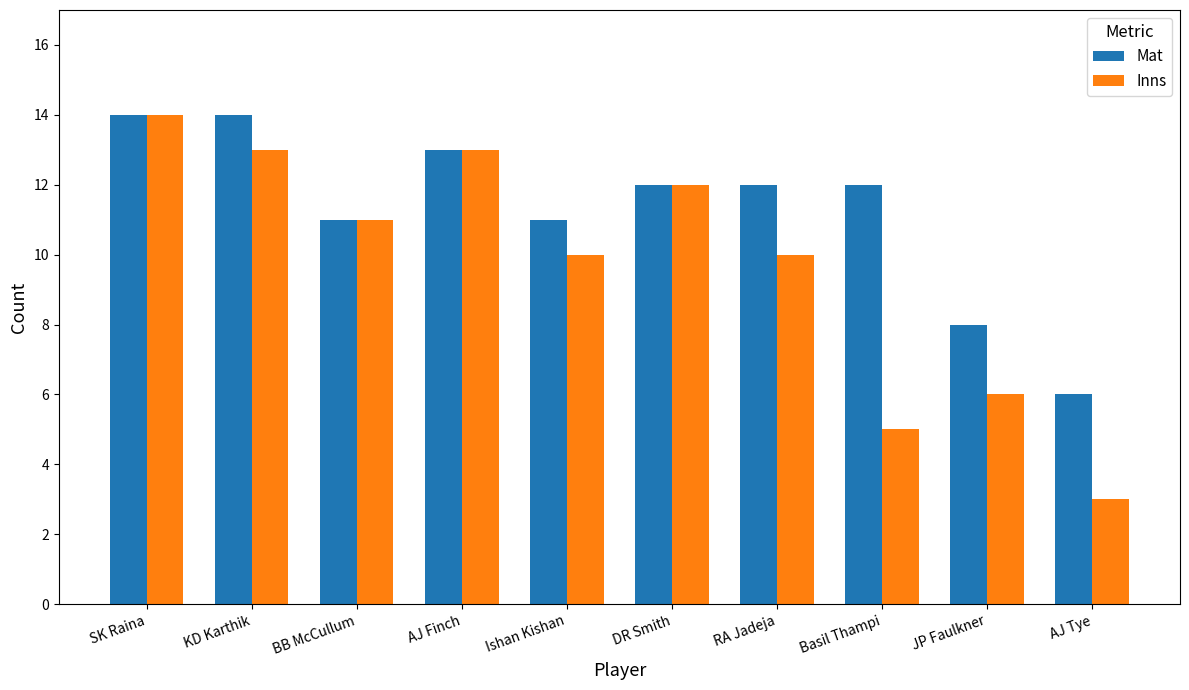

Which category has the lowest value across all series?

AJ Tye